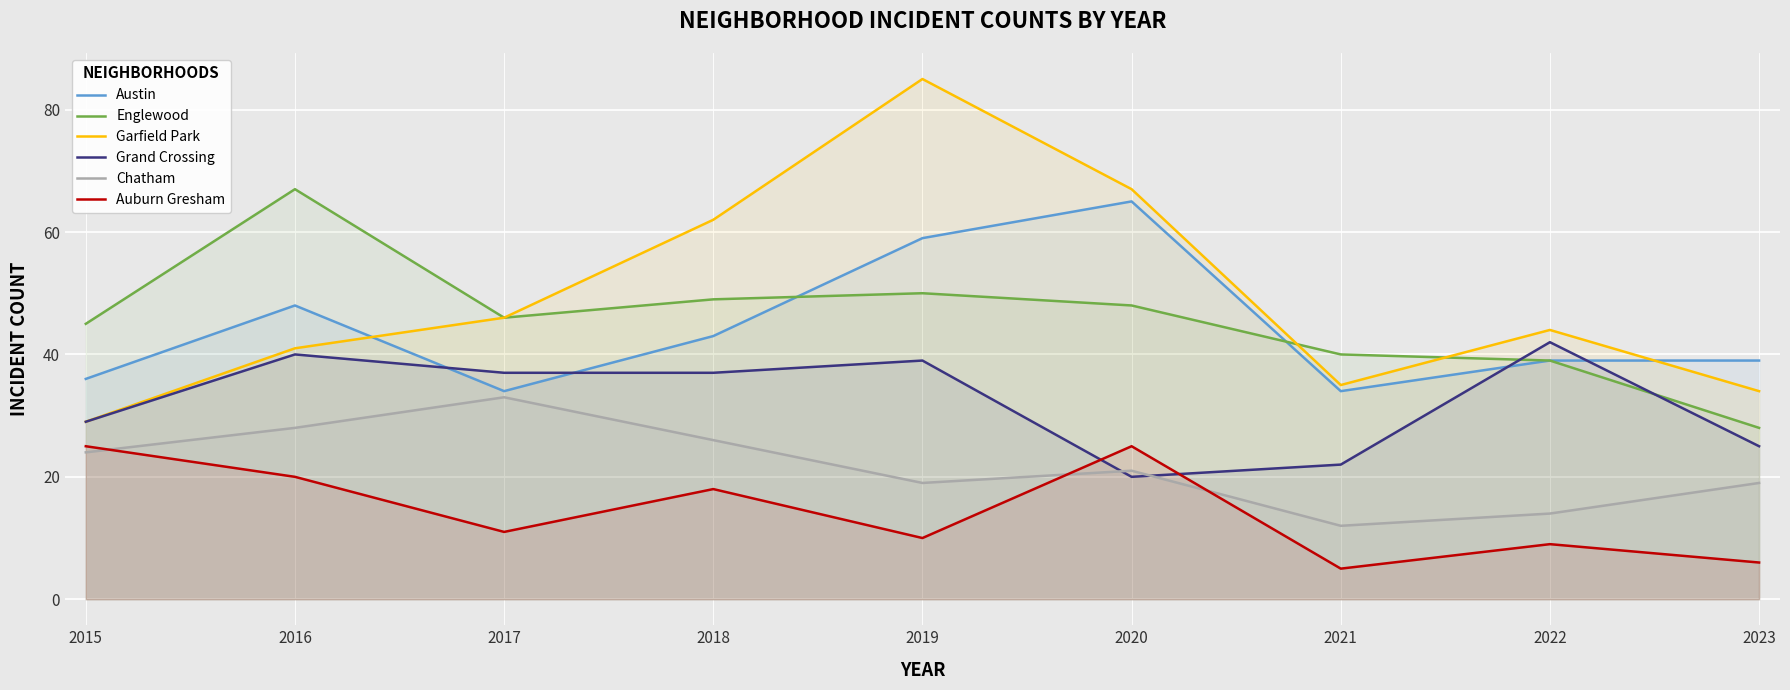

At which category does Garfield Park reach its first local peak?

2019